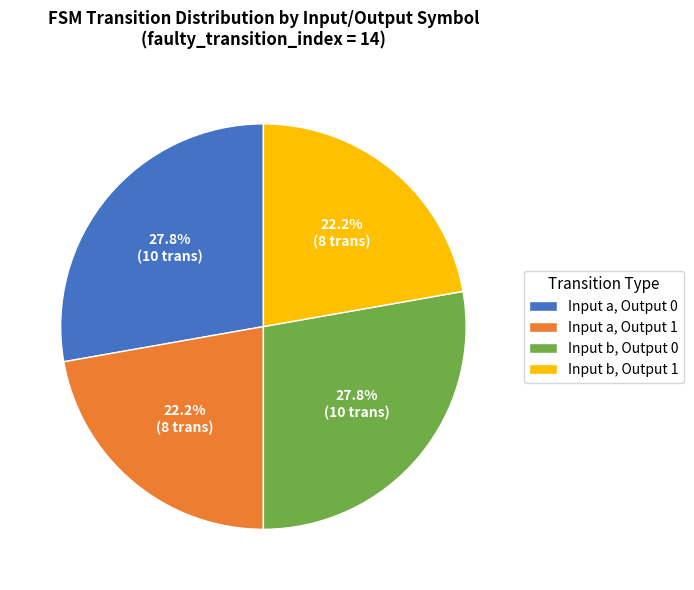

What is the total percentage of Input b, Output 0 and Input a, Output 1?

50.0%